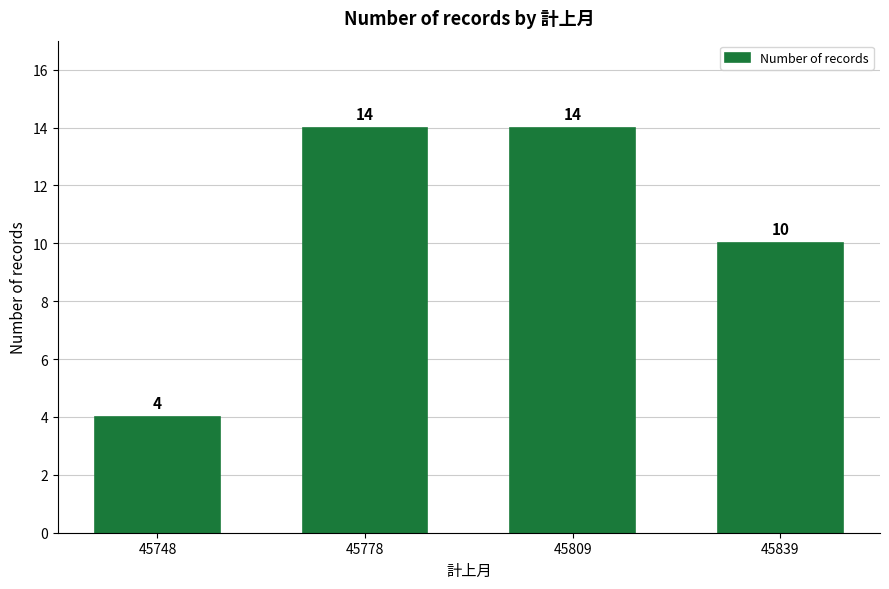

Reading left to right, extract all data points from this chart.

4	14	14	10